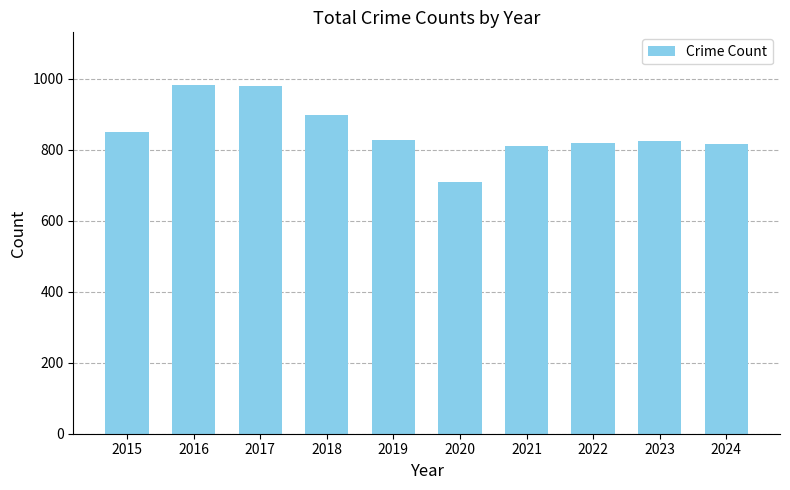

At which label does the data first exceed 826?

2015